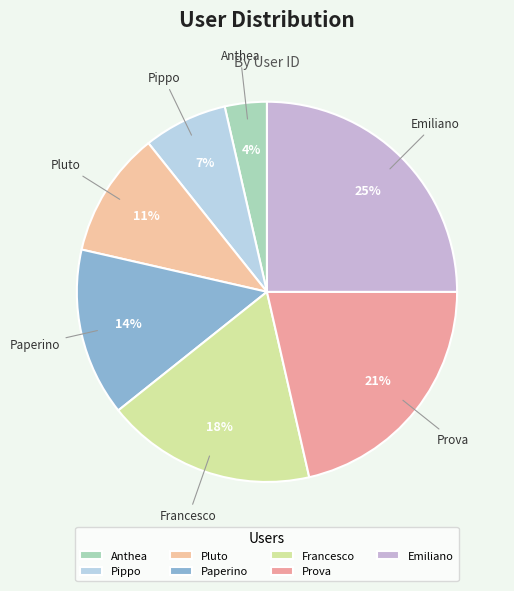

Is there a majority slice in this chart?

No